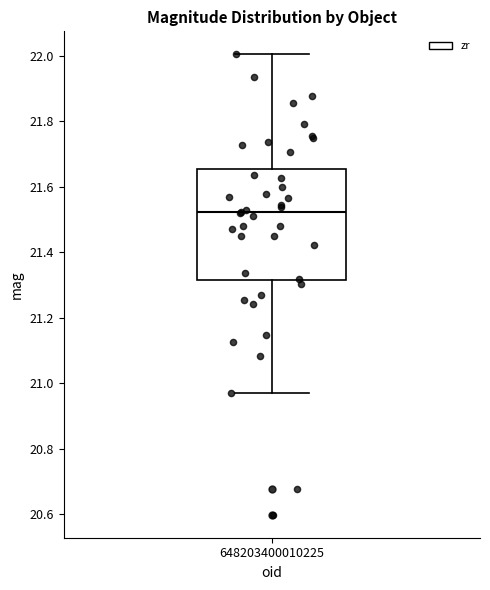

Transcribe this box plot: give where the median line is, the range the box spans, and where the two whiskers end, as read against the y-axis. The values are not printed on the chart, so give them approximately, as read against the axis.

median 21.52, box 21.32 to 21.66, whiskers 20.96 to 22.00